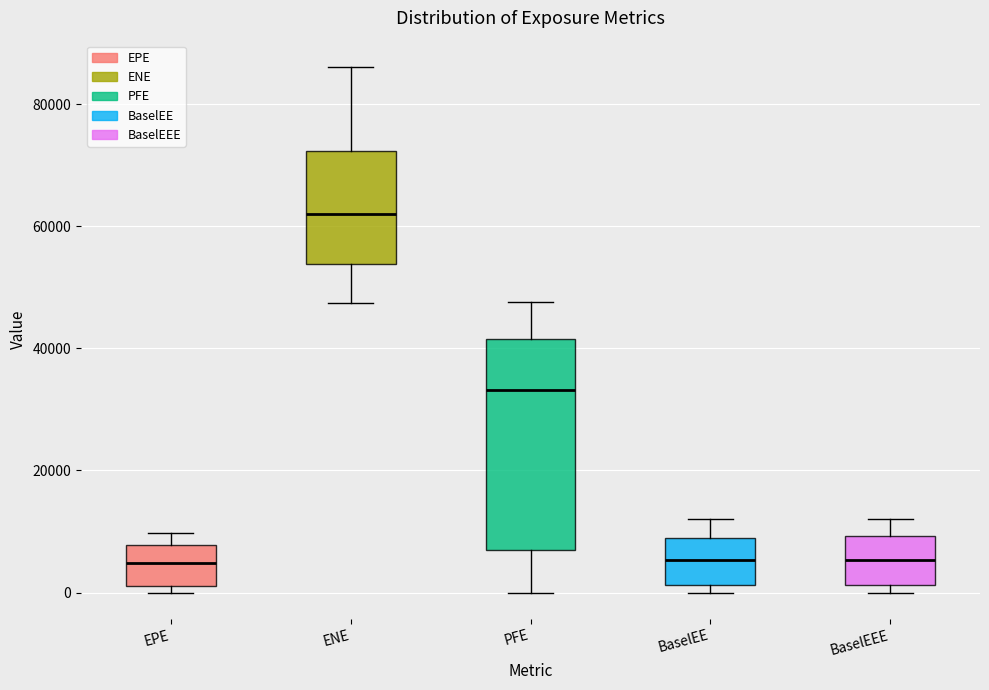

Reading left to right, transcribe this box plot: for each box, give where its median line is, the range the box spans, and where its two whiskers end, as read against the y-axis. The values are not printed on the chart, so give them approximately, as read against the axis.

EPE: median 4000, box 2000 to 8000, whiskers 0 to 10000
ENE: median 62000, box 54000 to 72000, whiskers 48000 to 86000
PFE: median 34000, box 6000 to 42000, whiskers 0 to 48000
BaselEE: median 6000, box 2000 to 8000, whiskers 0 to 12000
BaselEEE: median 6000, box 2000 to 10000, whiskers 0 to 12000